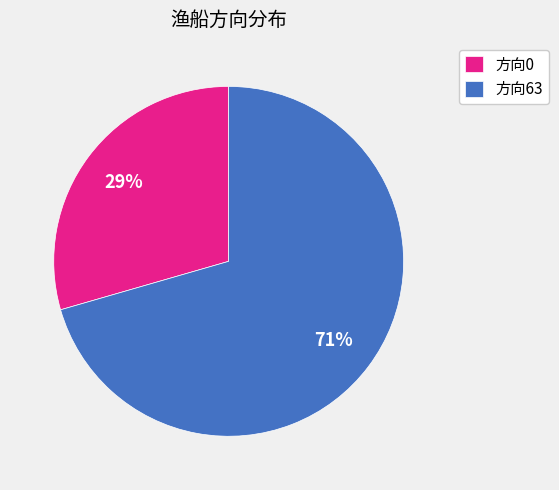

Which has a higher value, 方向63 or 方向0?

方向63